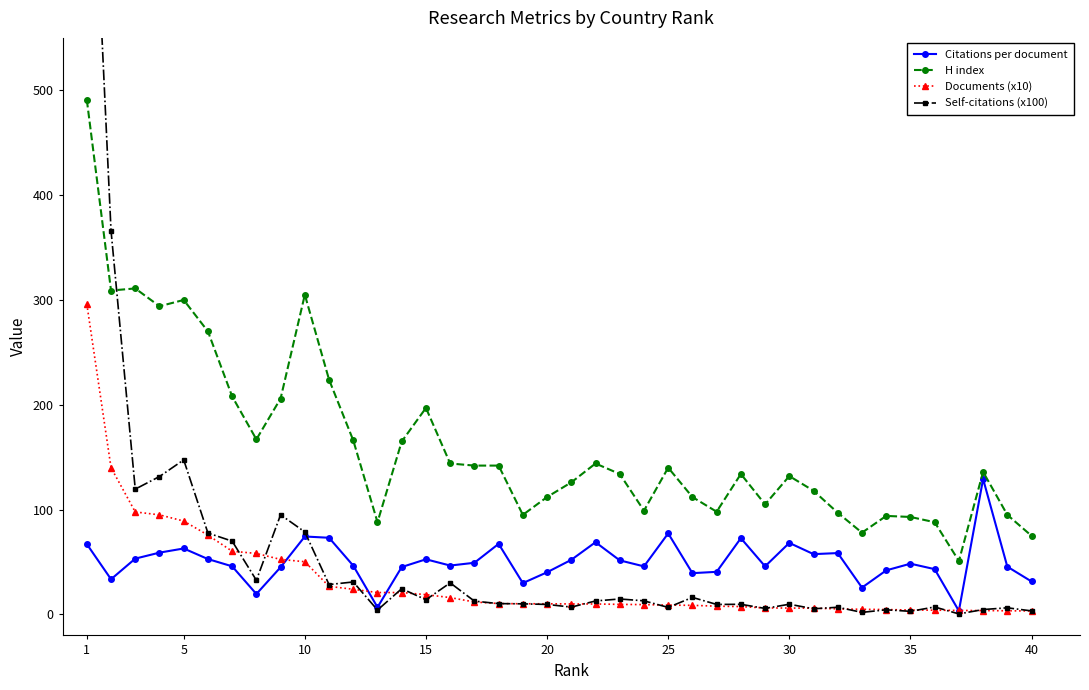

True or false: Documents (x10) has a value of 10.2 at 20.

True